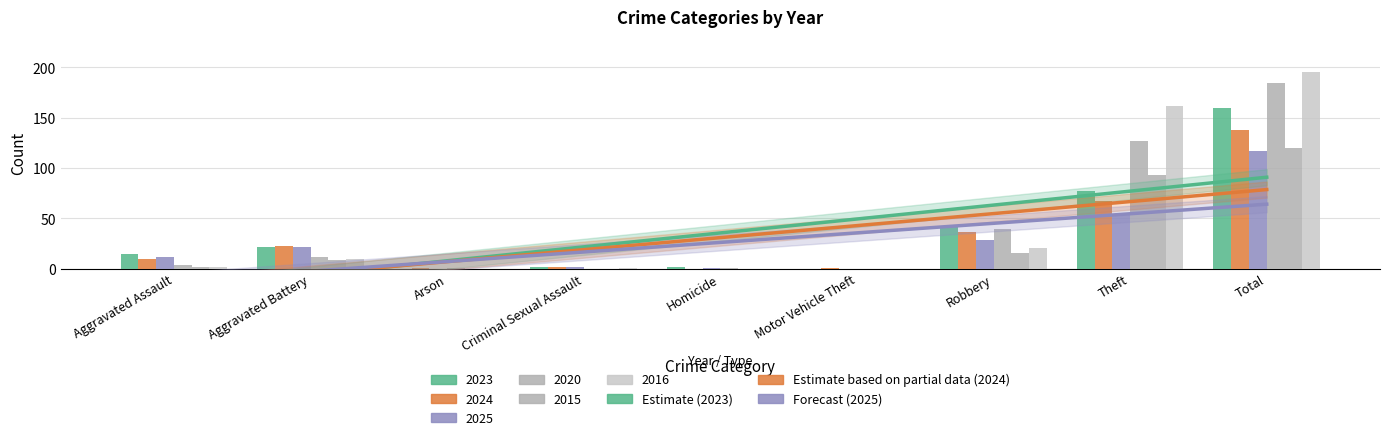

How many bars are there in each group?

6